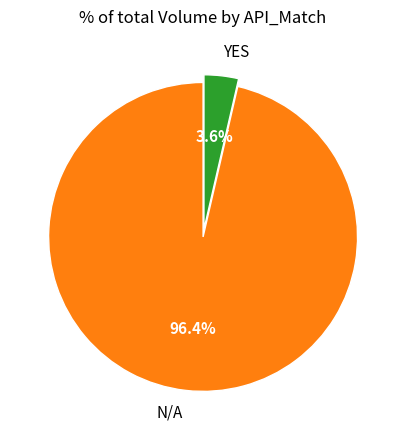

What is the majority slice?

N/A